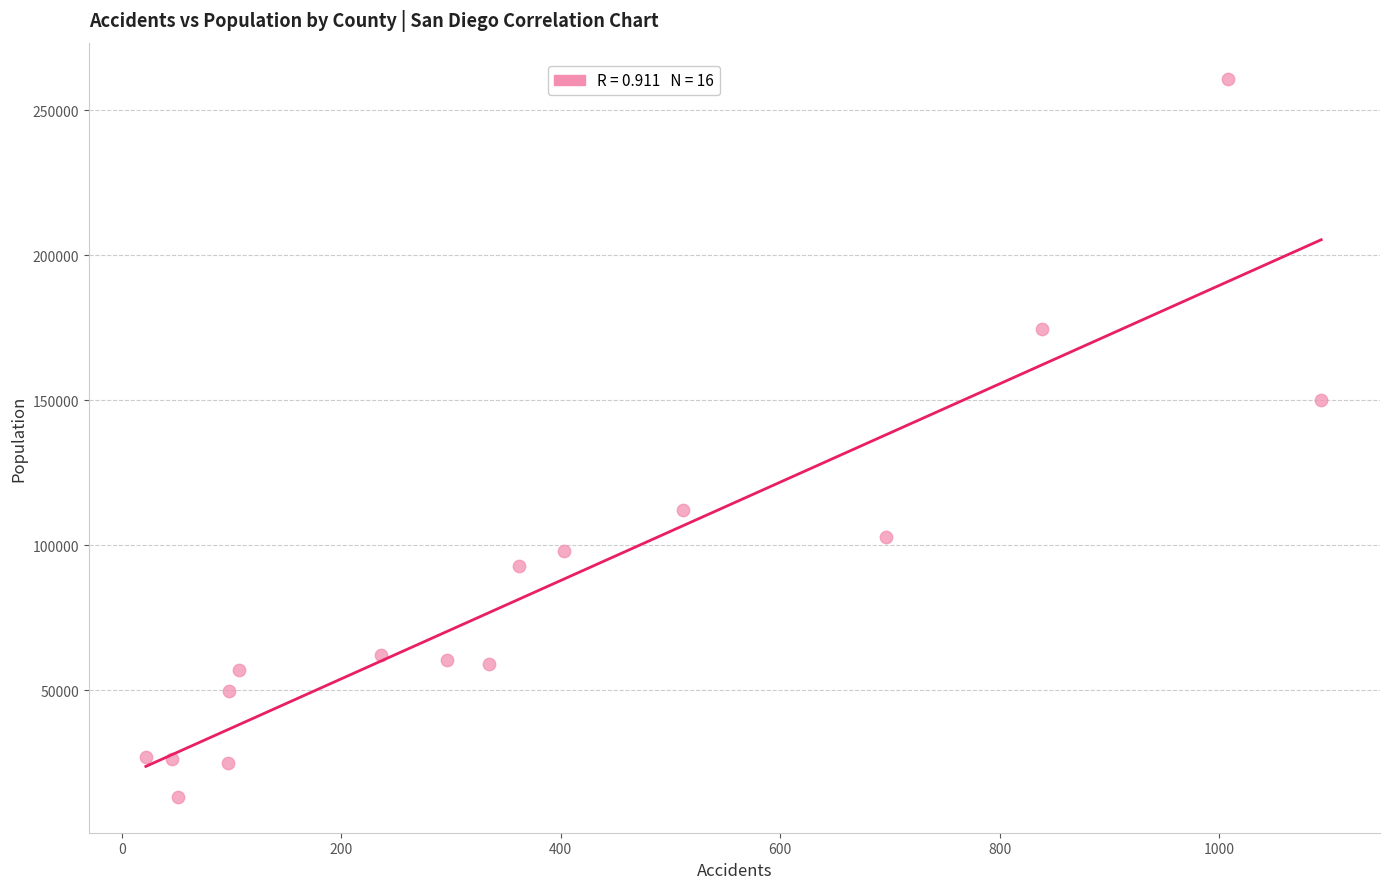

What Y value in the scatter plot is closest to 137162?

150243